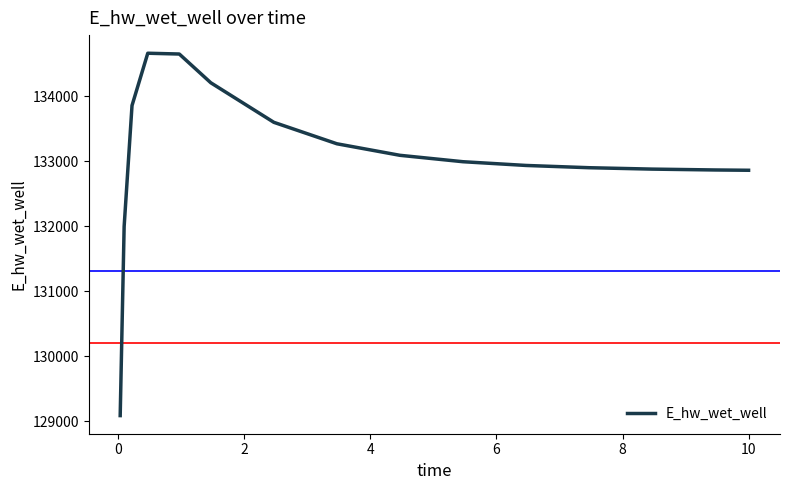

What is the greatest value displayed?

134666.2